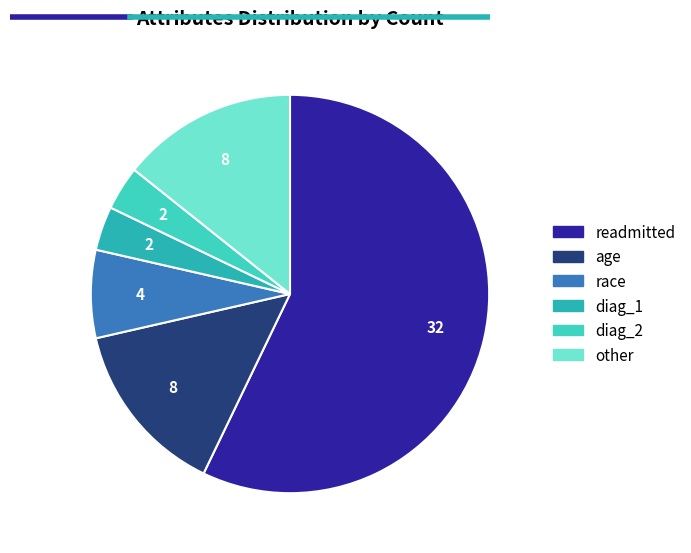

How many slices are in this pie chart?

6